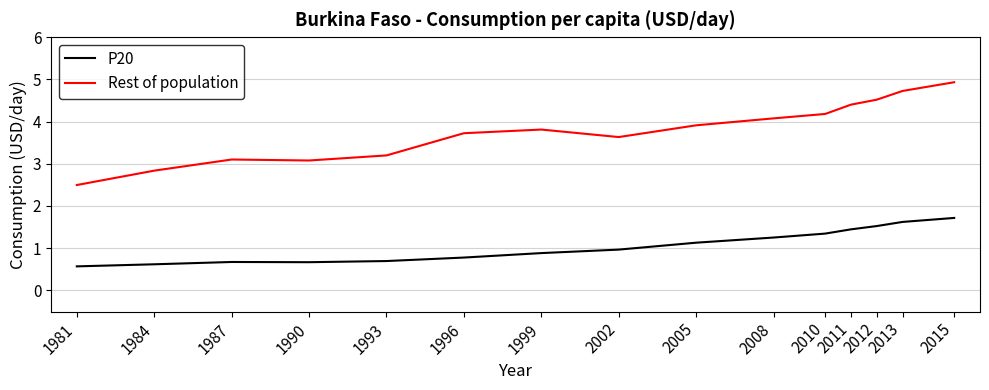

What is the lowest value of the P20 series?

0.6